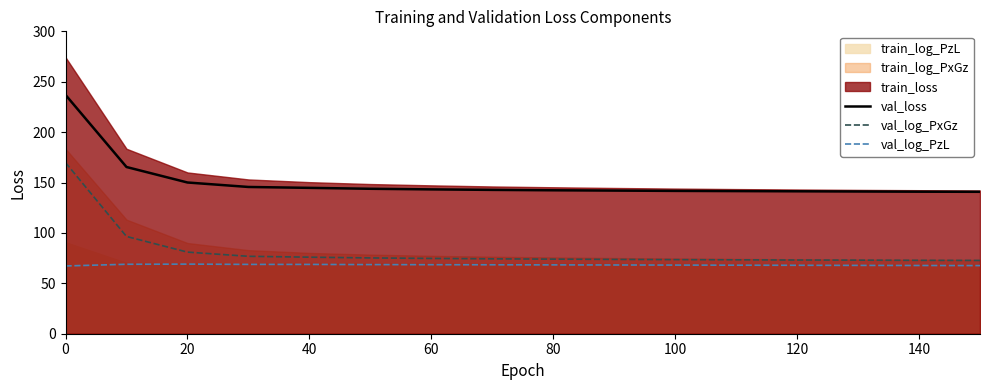

The val_log_PzL series shows 45.8 at 60. True or false?

False